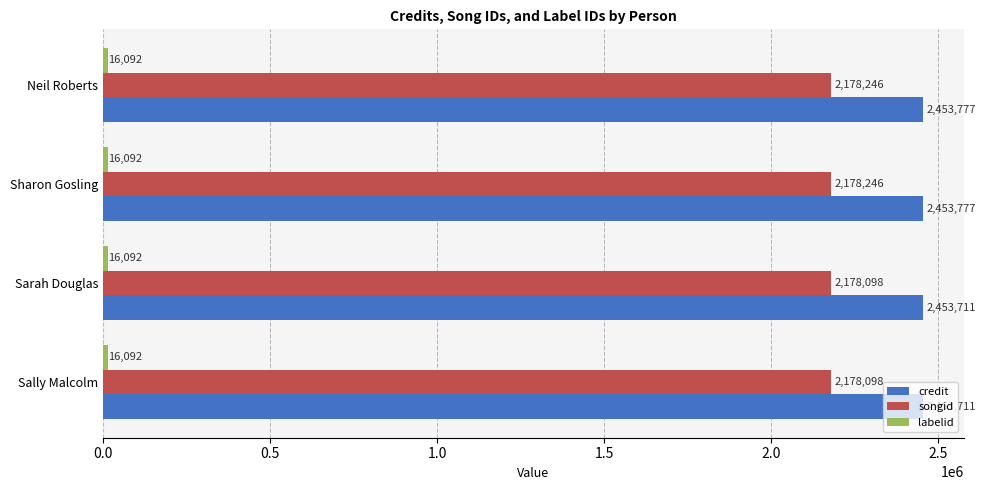

What value does the songid series have at Sharon Gosling, to the nearest 10?

2178250